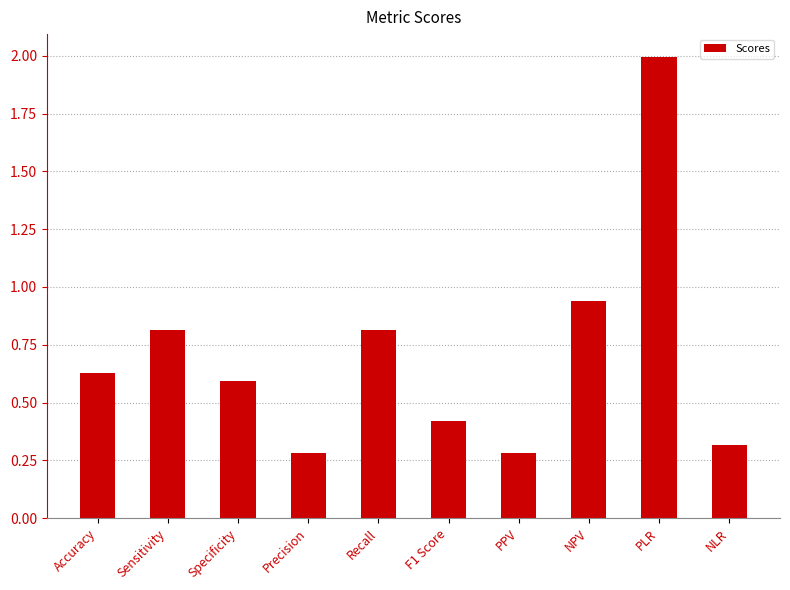

What is the label of the 5th bar from the left?

Recall